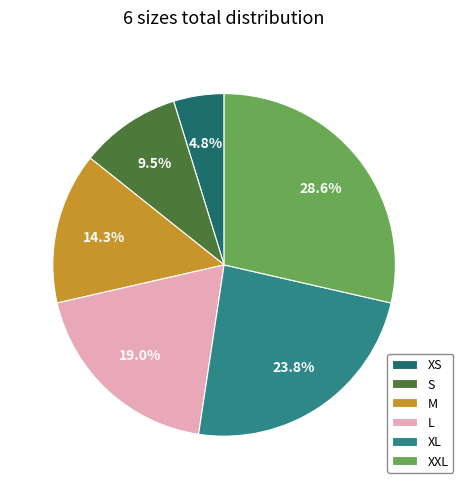

Rank the categories by value from lowest to highest.

XS, S, M, L, XL, XXL